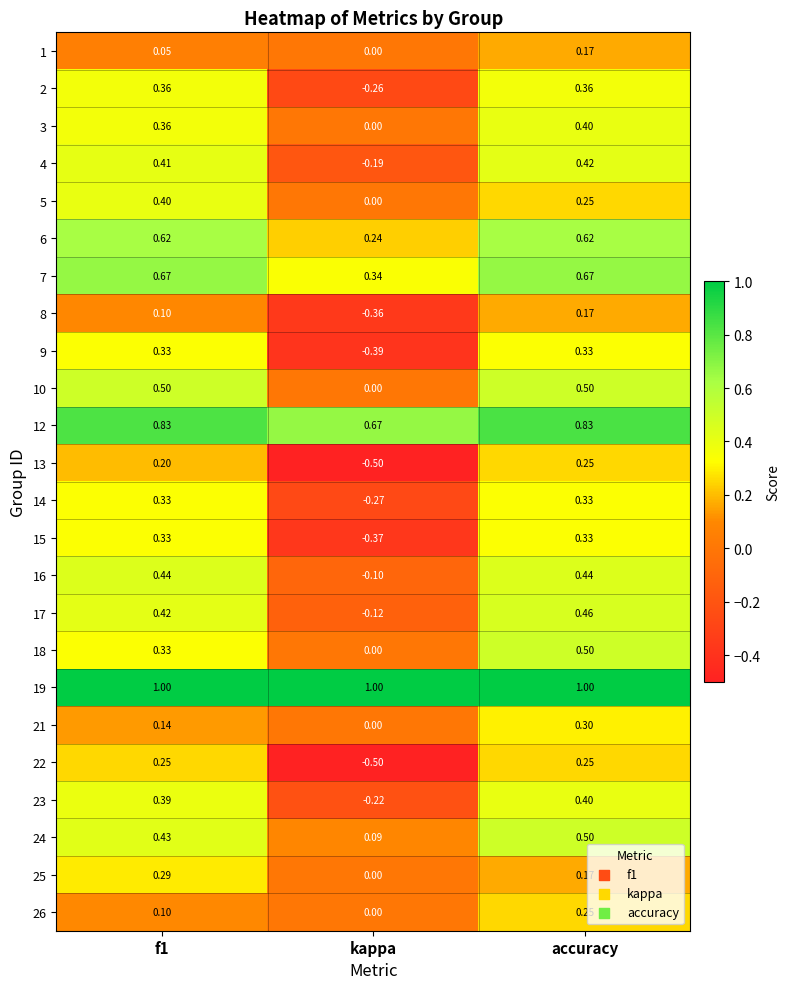

At which category does the chart reach its minimum across all series?

kappa